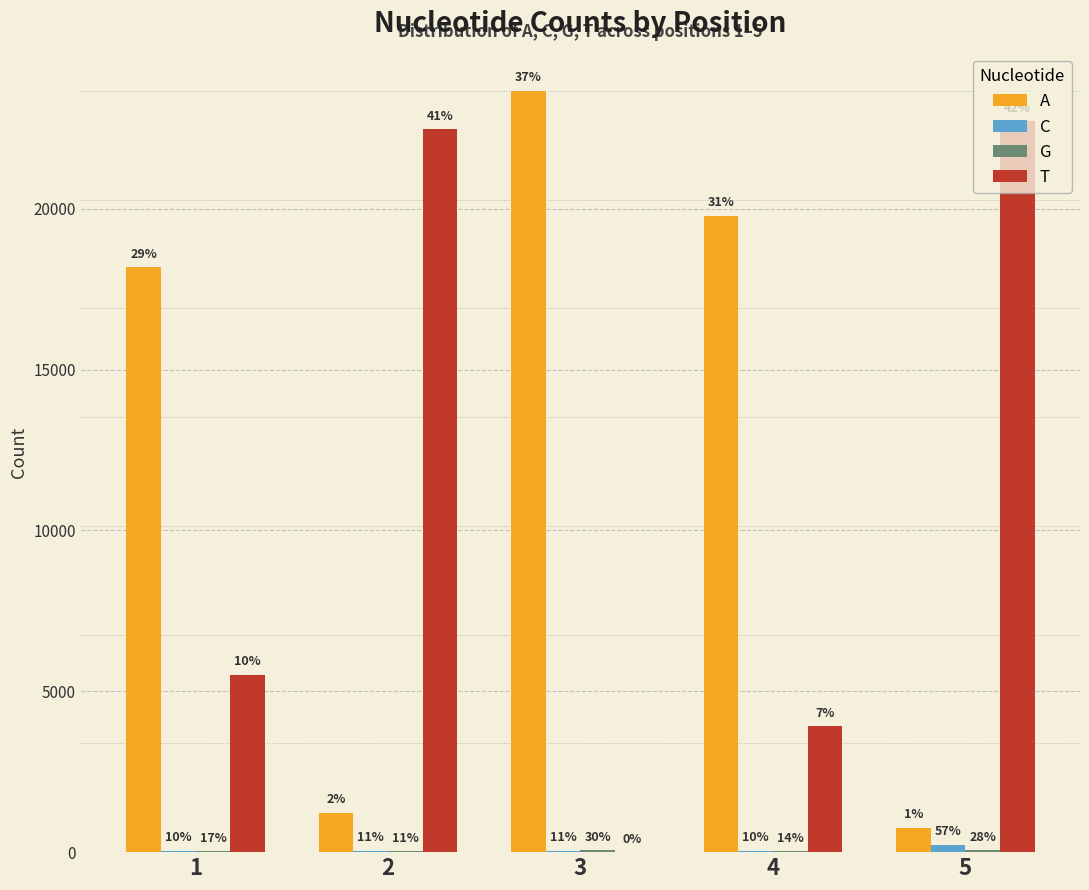

What is the sum of all T values?

54622